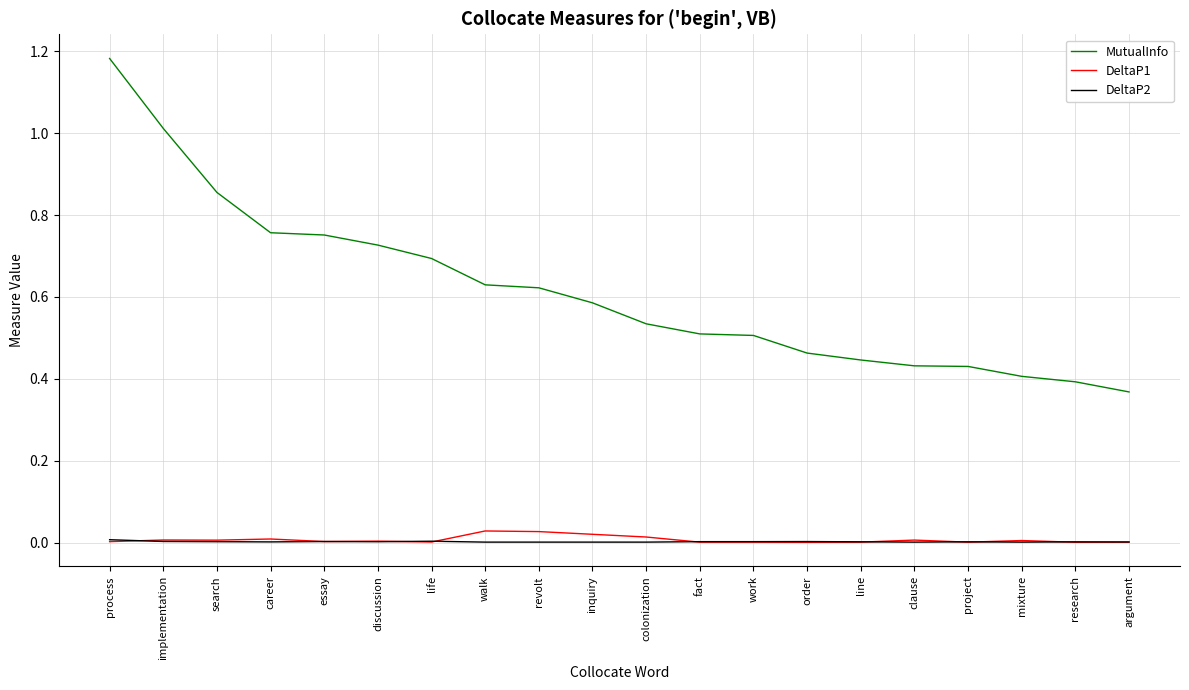

At which category does the chart reach its peak across all series?

process